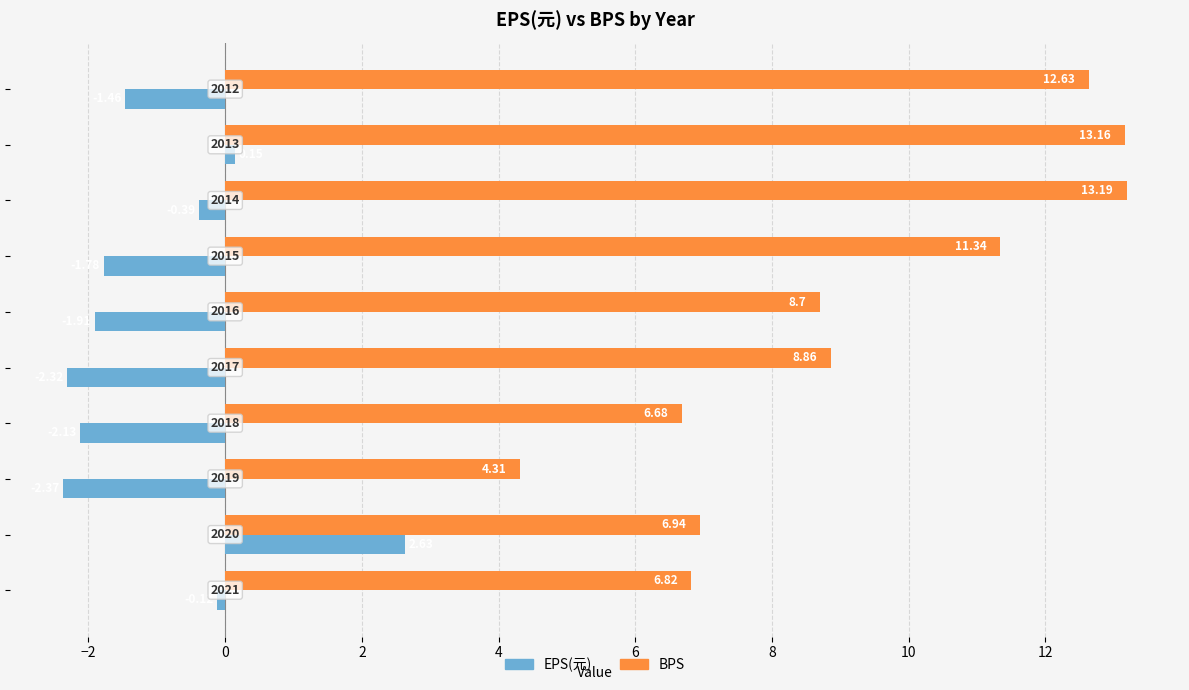

Rank the series by their maximum value, from highest to lowest.

BPS, EPS(元)